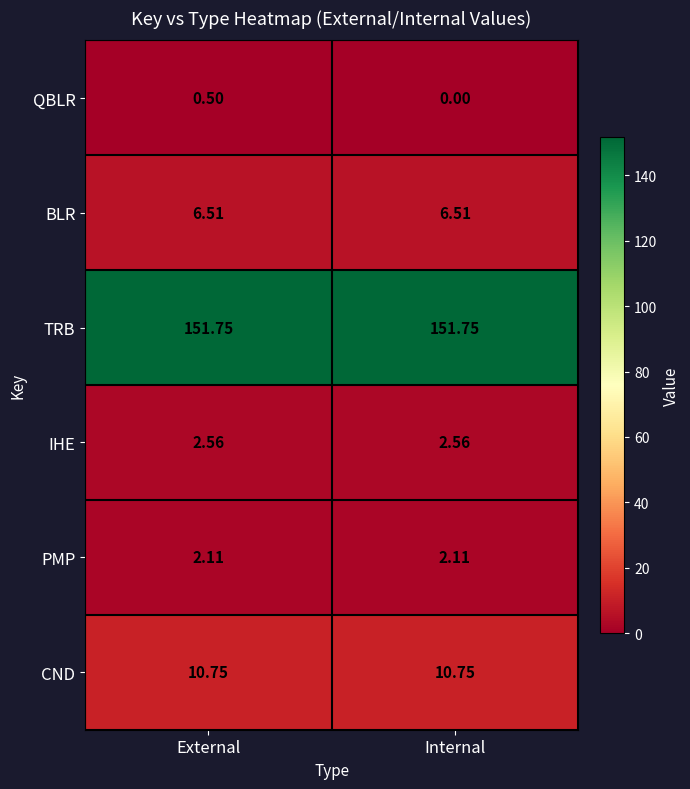

Between External and Internal, which series saw the biggest shift?

QBLR